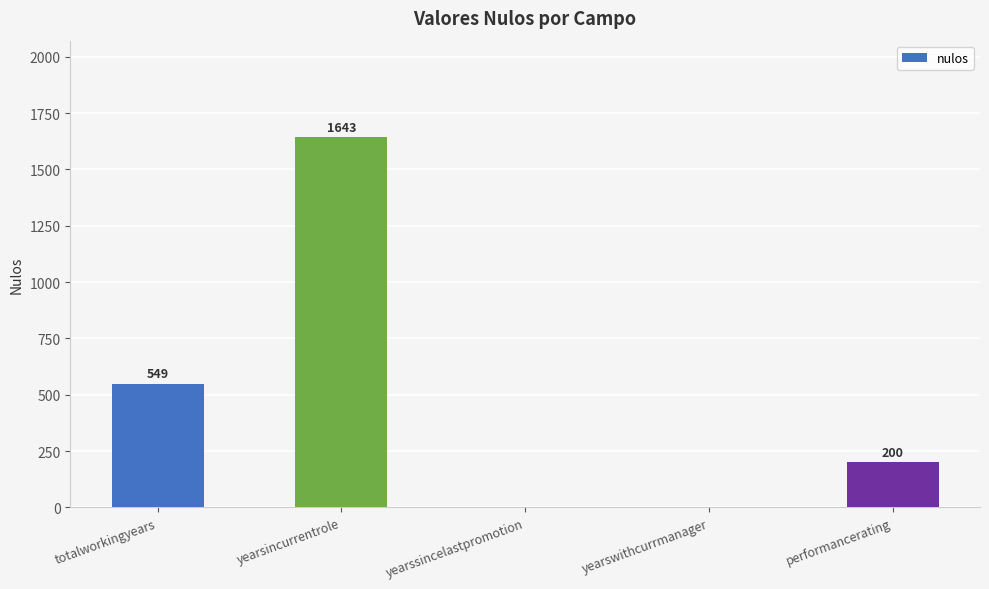

What is the maximum value shown in the chart?

1643